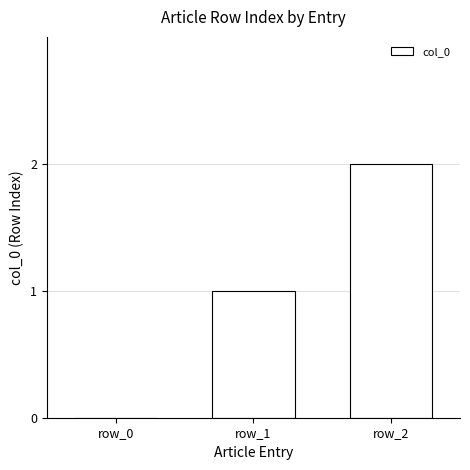

What is the sum of all values?

3